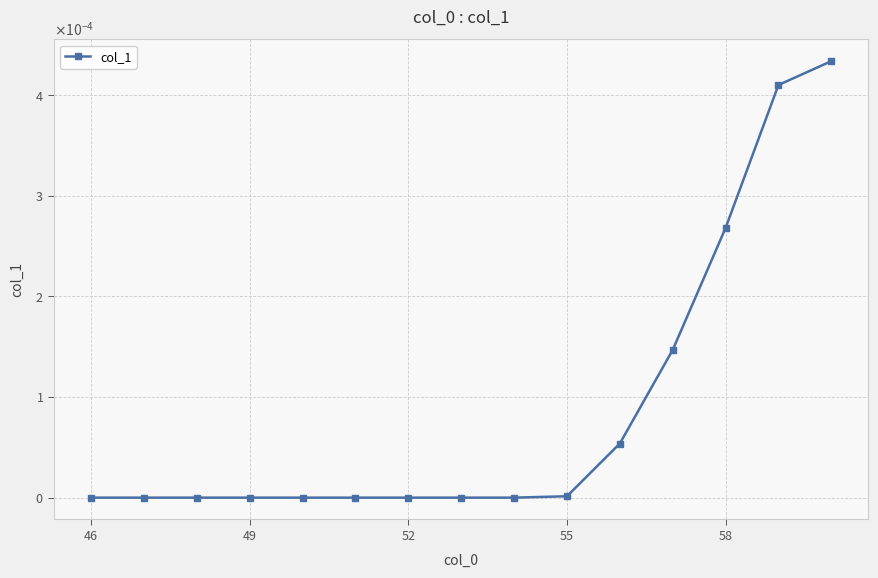

Is this an area chart (filled region under the line)?

No